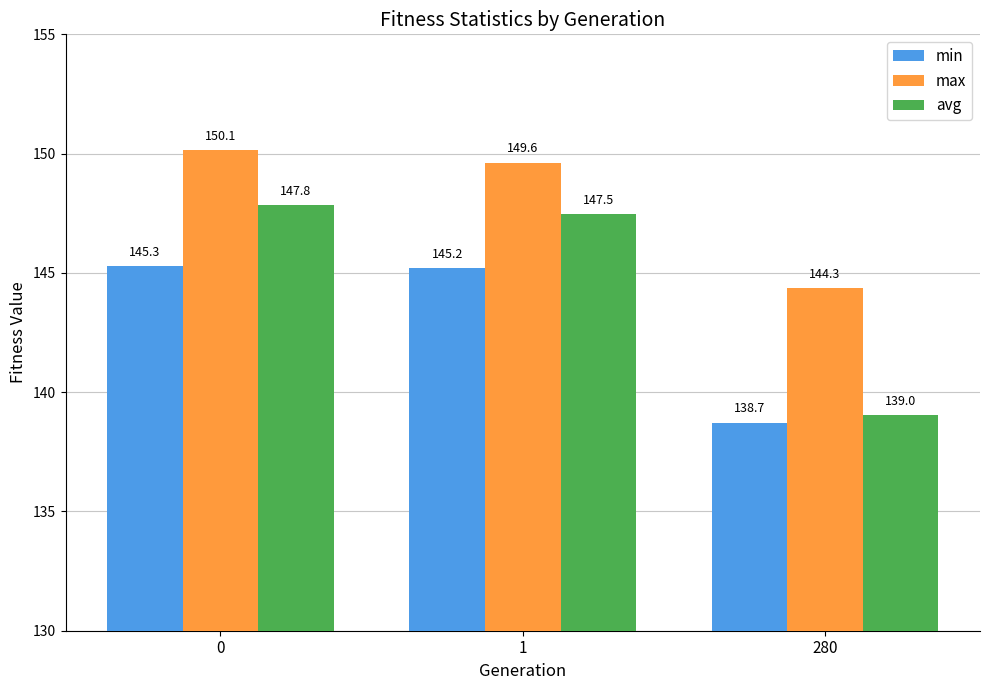

At which label is avg closest to 143?

280